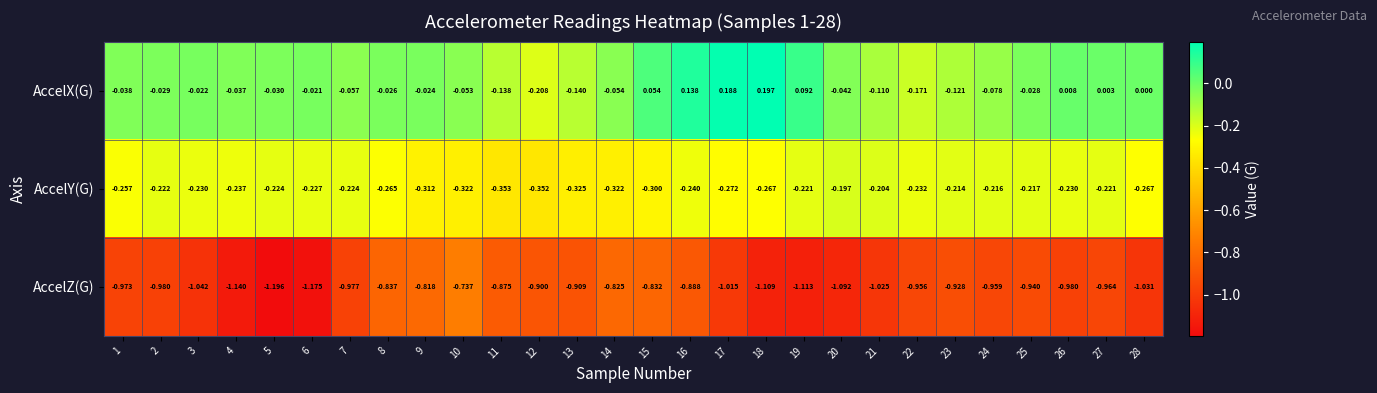

Which series has the largest total across all categories?

AccelX(G)